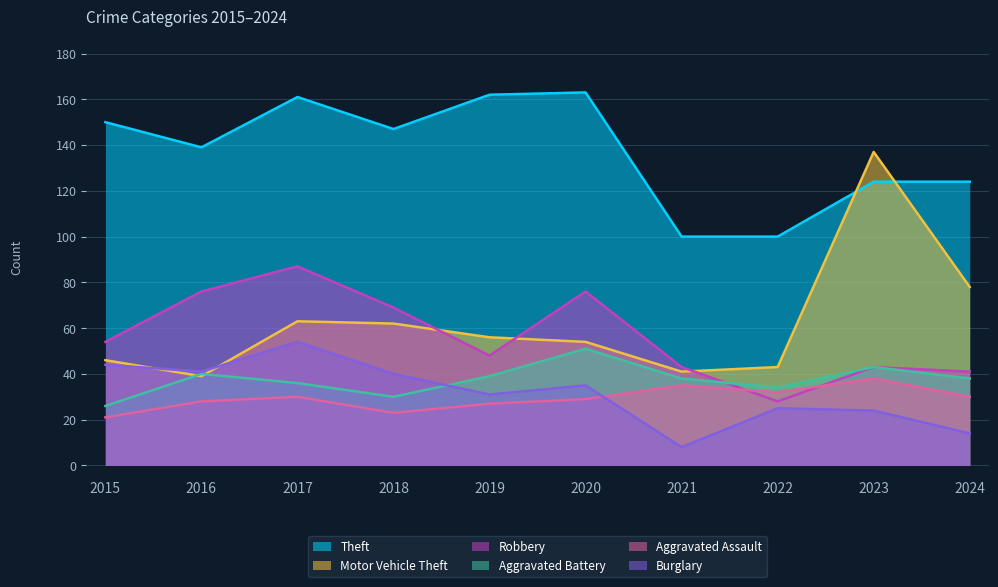

At which label does Robbery first exceed 54?

2016